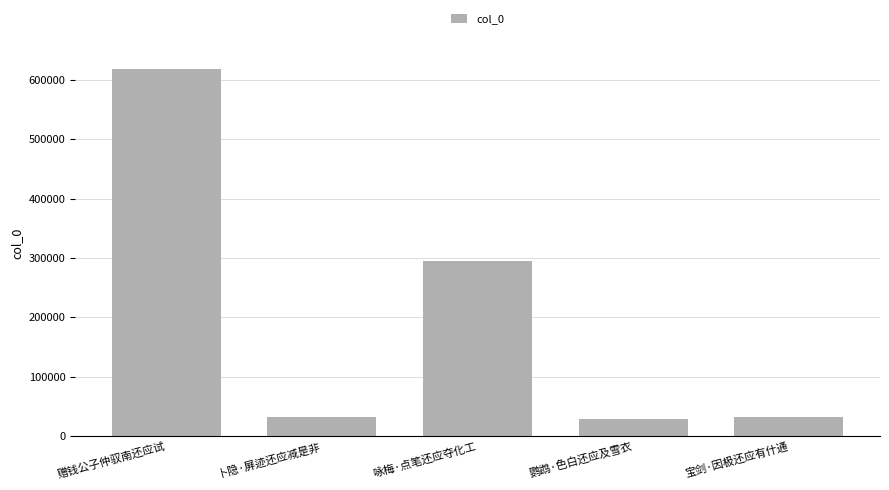

What position from the left is 宝剑·因极还应有什通?

5